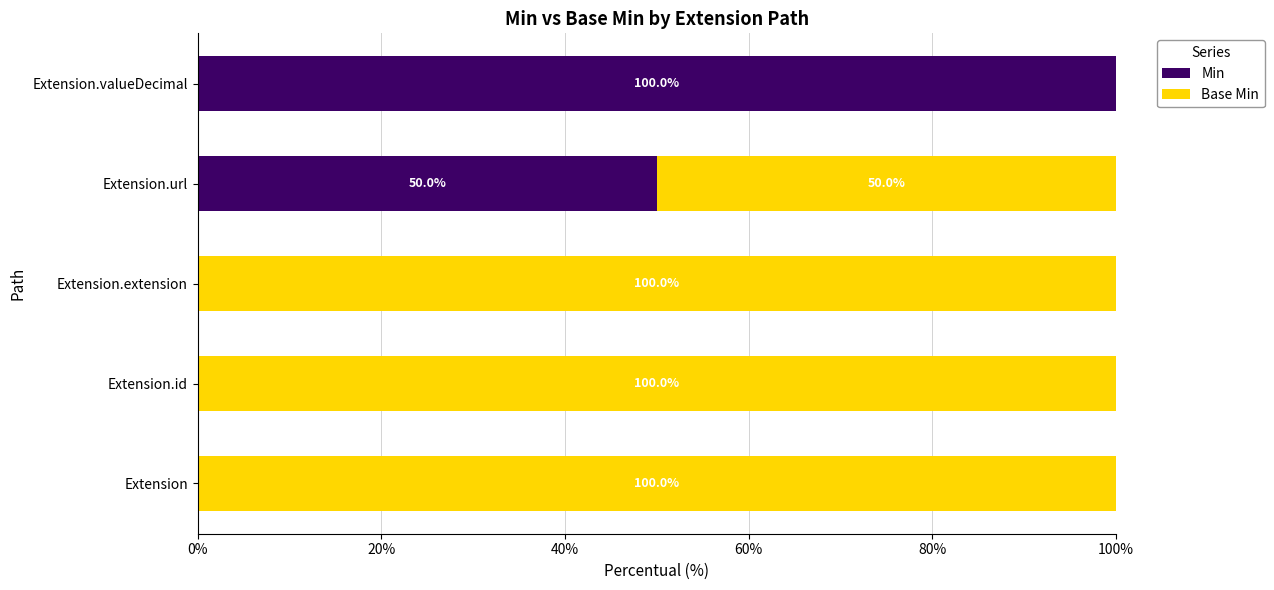

What is the maximum value for Min?

100